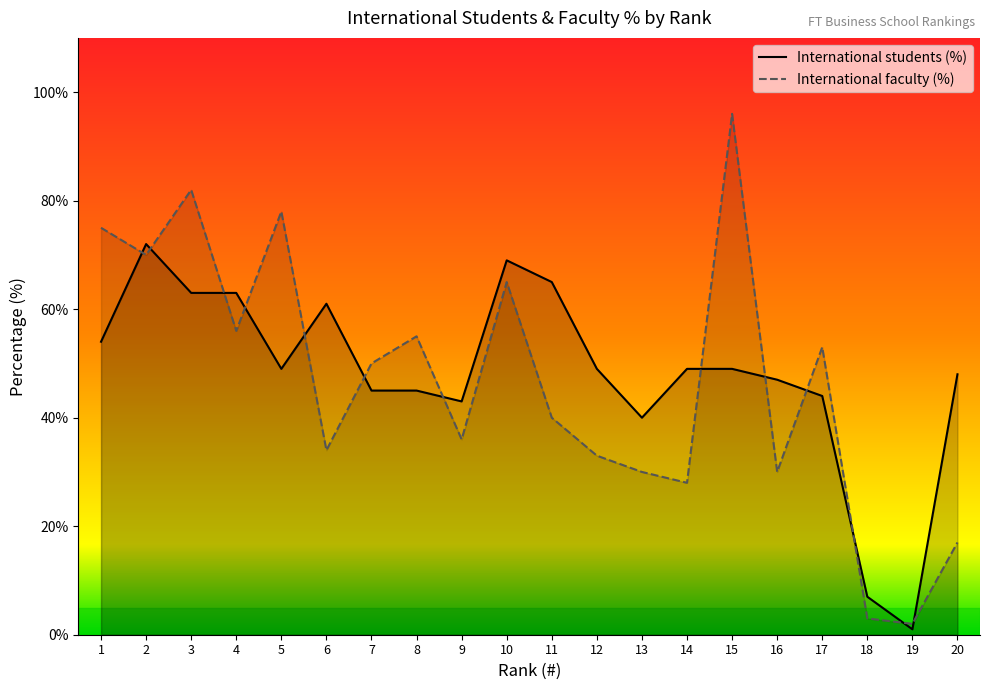

What is the highest value of the International faculty (%) series?

96